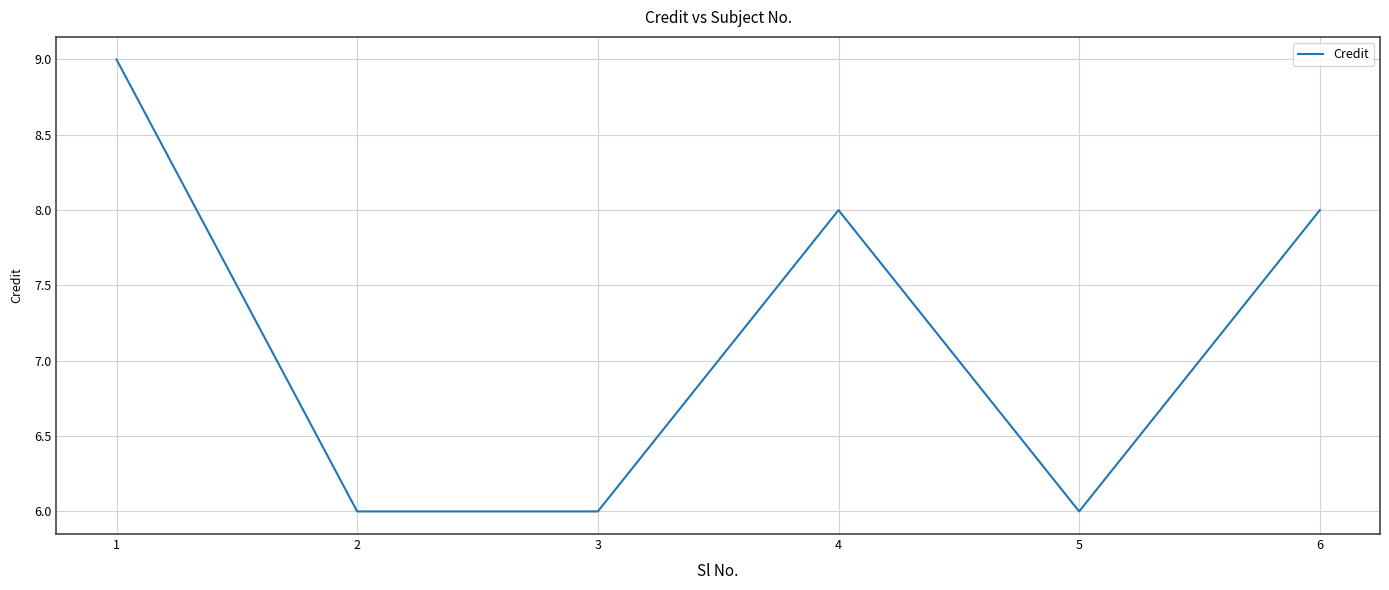

What is the greatest value displayed?

9